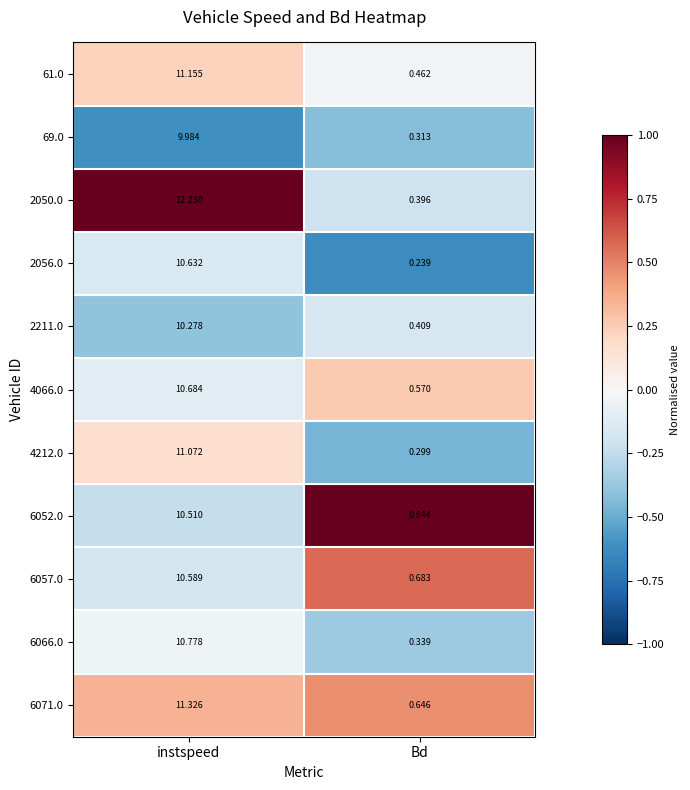

Which label corresponds to the largest value in the chart?

instspeed